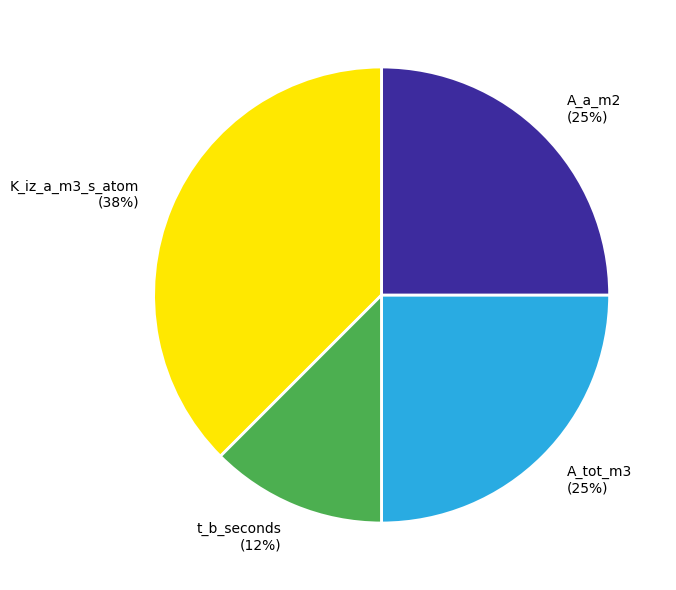

To the nearest percent, what is the combined percentage of A_tot_m3 and A_a_m2?

50%